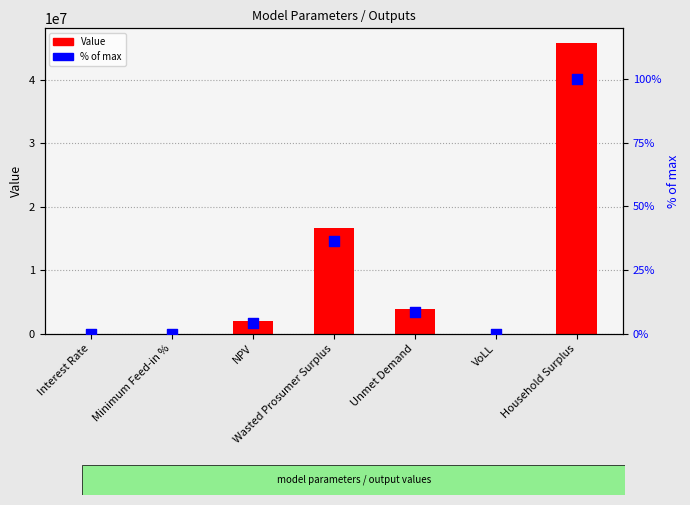

What is the total value across all series at NPV?

1981399.3